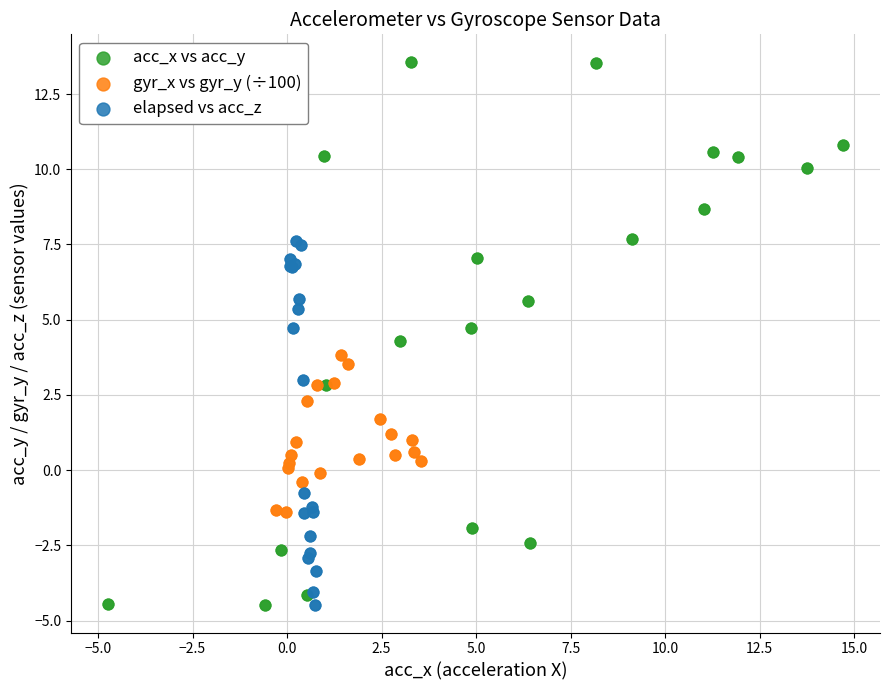

Which series has the largest Y range (max minus min)?

acc_x vs acc_y